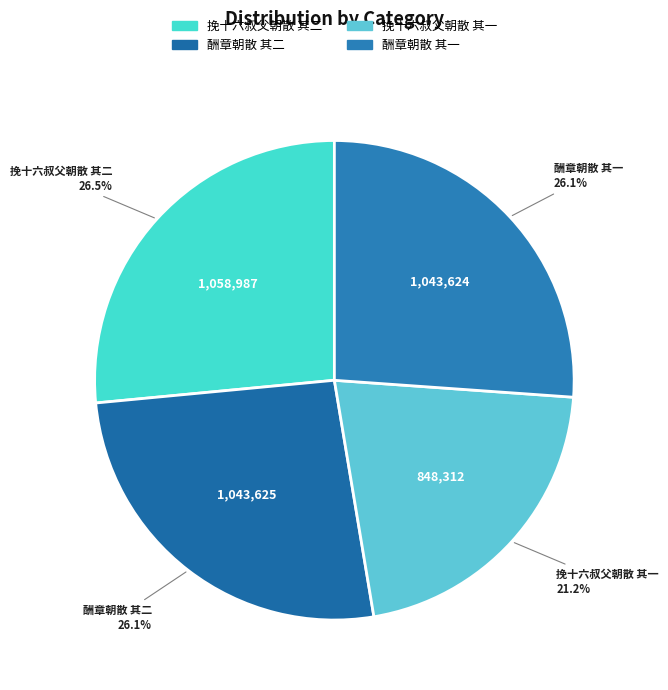

Is 酬章朝散 其一 the majority of the pie?

No